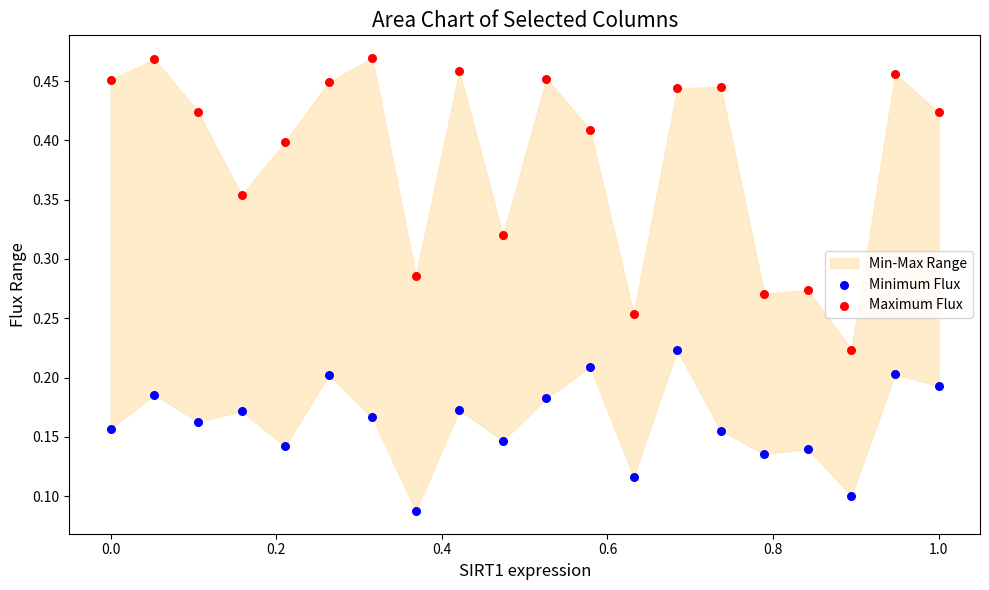

Which series has the widest spread of Y values?

Maximum Flux